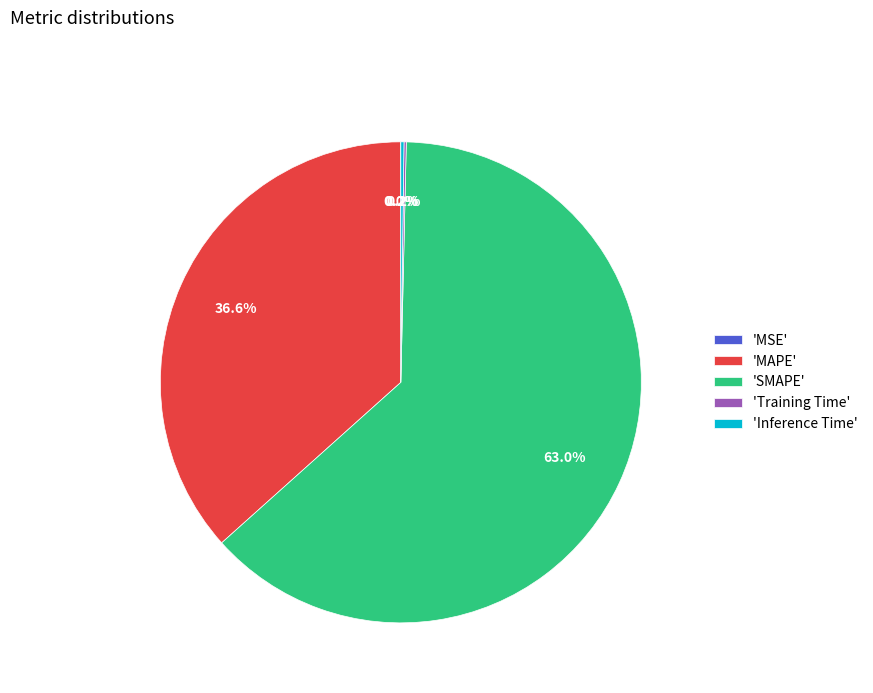

How much of the chart is everything except 'MAPE'?

63.4%